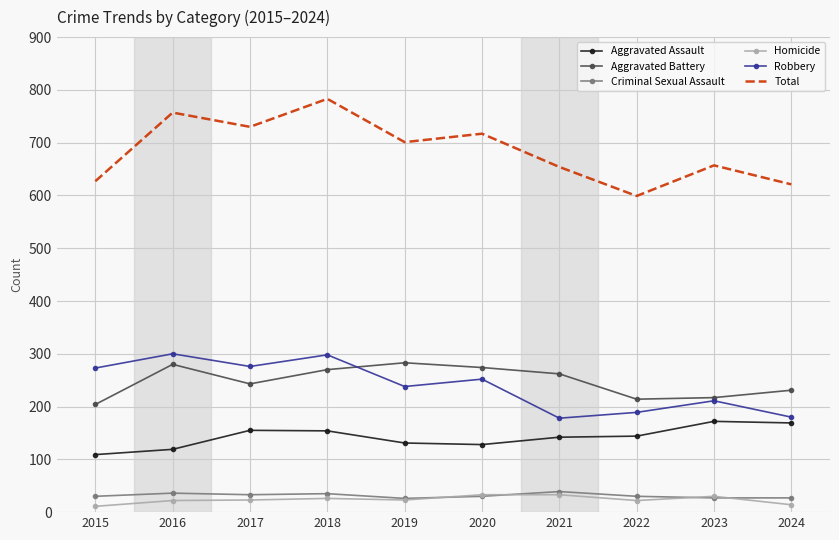

Which series has the largest range (max minus min)?

Total